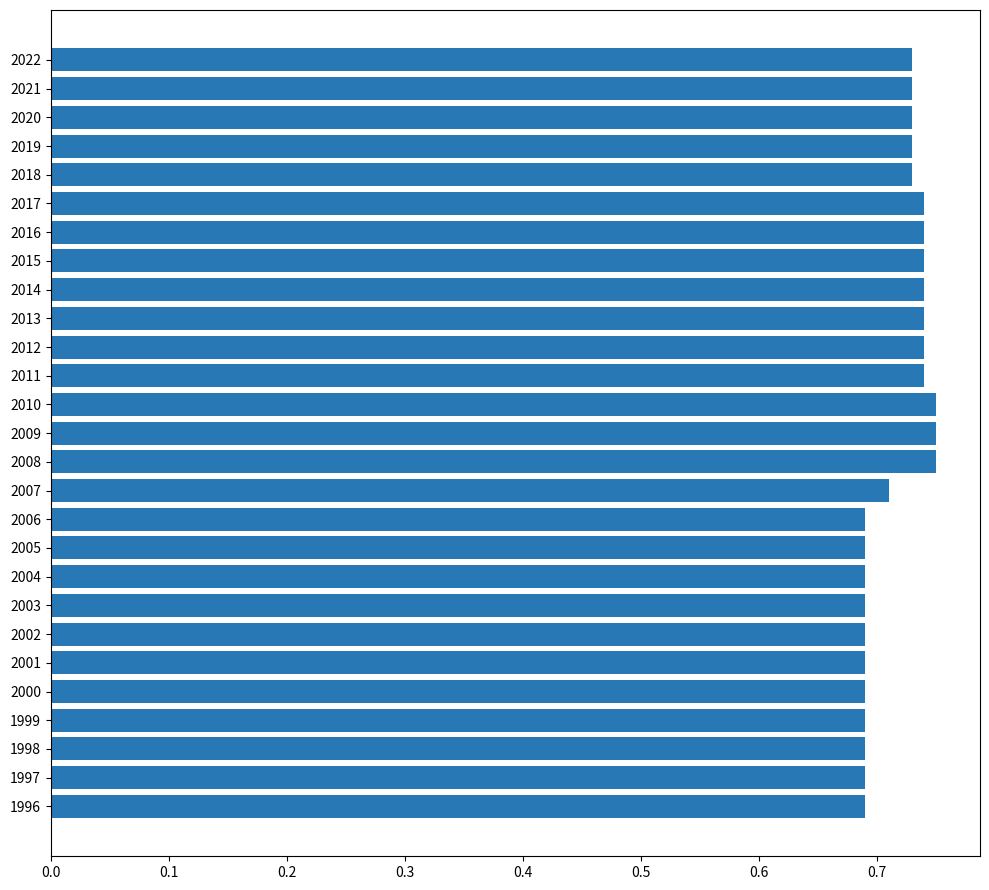

Is it true that the value at 1997 is 1.0?

False